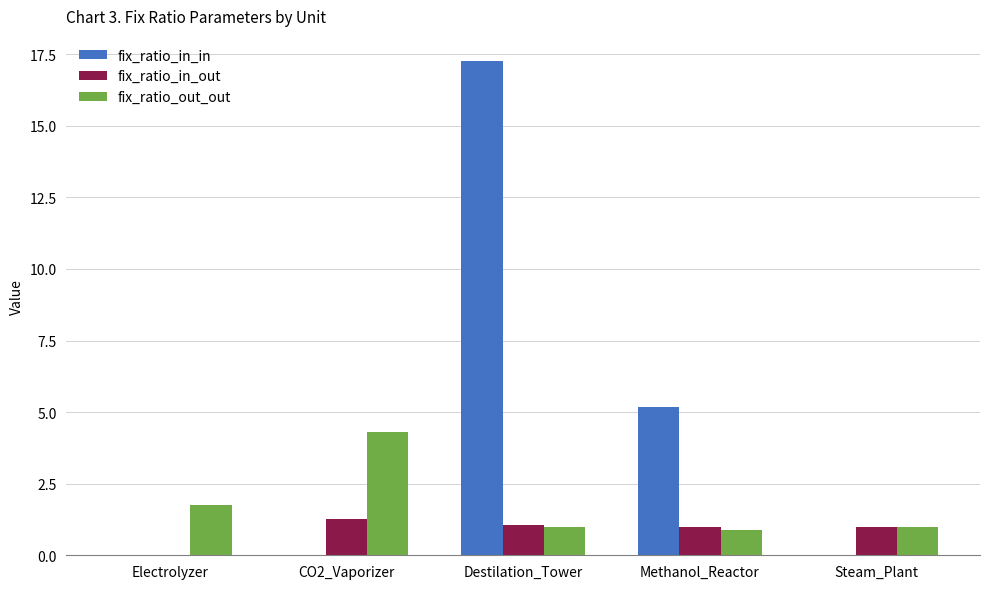

What is the sum of all fix_ratio_out_out values?

9.0